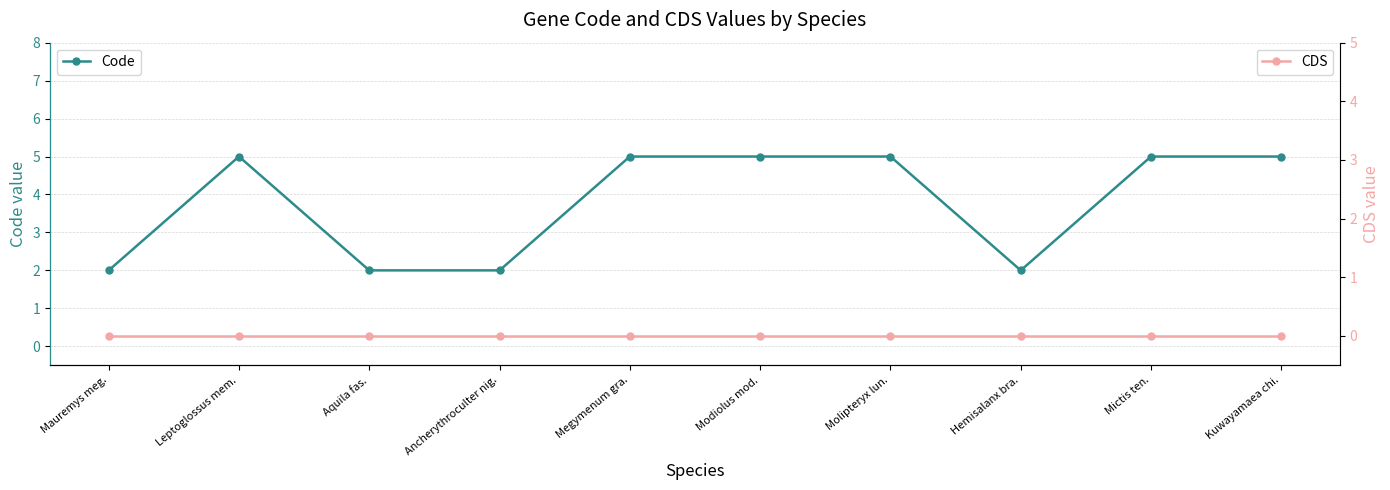

Reading left to right, what are all the values shown in this chart?

Code: 2	5	2	2	5	5	5	2	5	5
CDS: 0	0	0	0	0	0	0	0	0	0